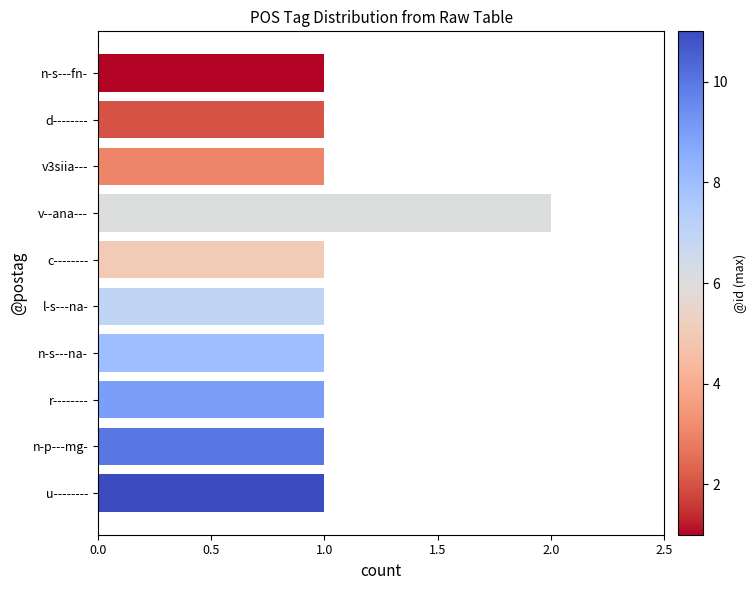

The value at v--ana--- is 3. True or false?

False